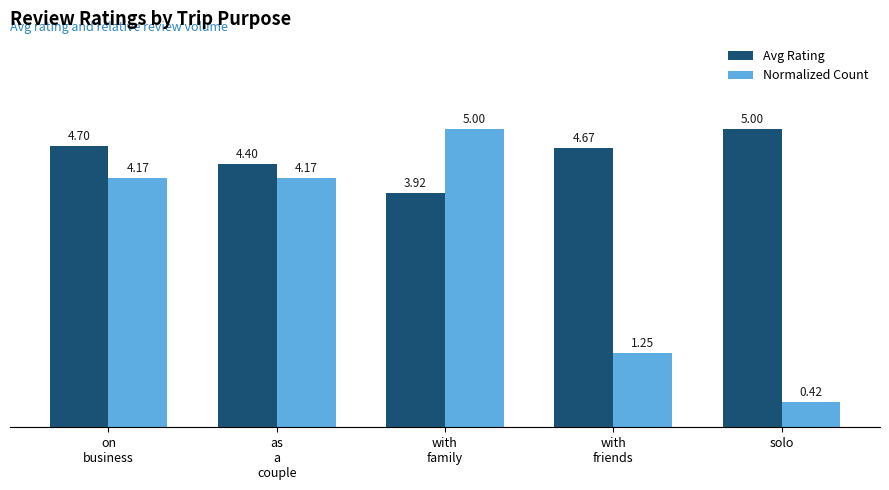

Rank the series by their average value, from lowest to highest.

Normalized Count, Avg Rating